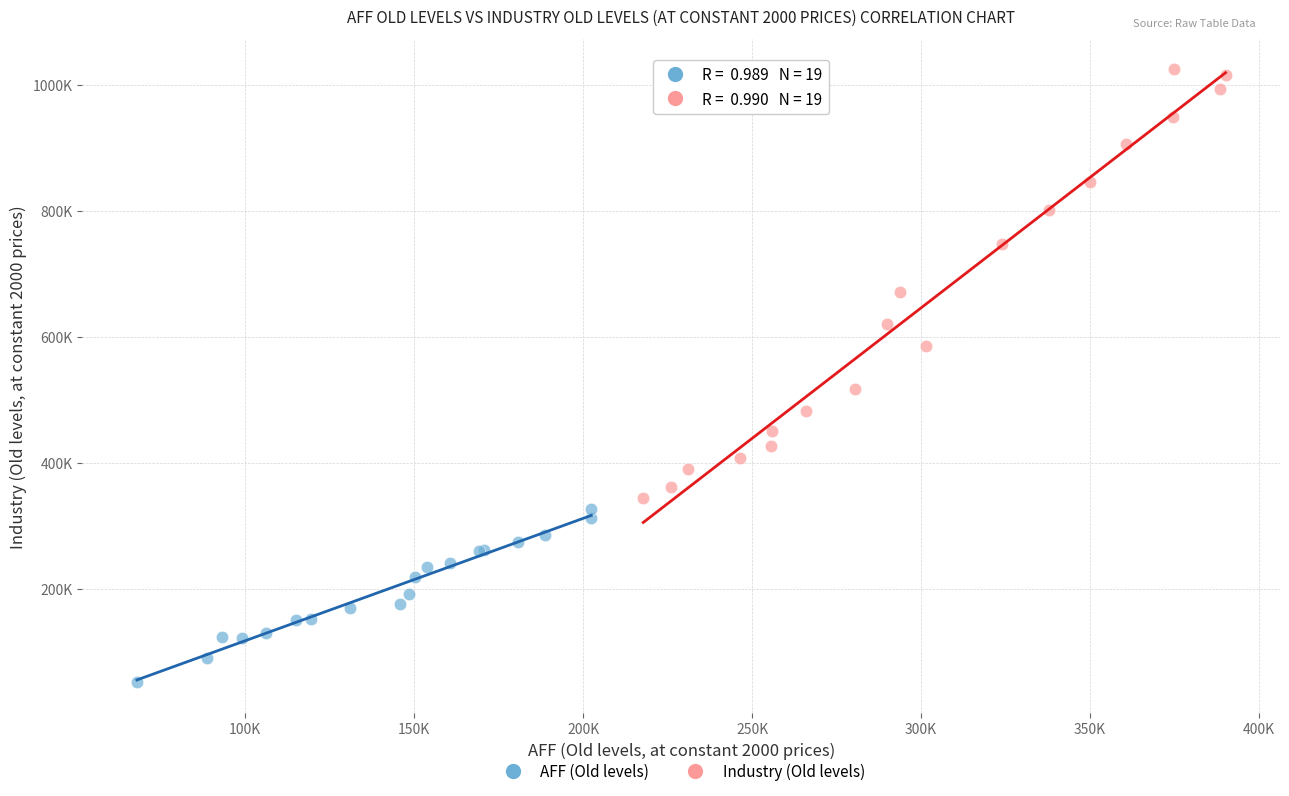

Which series reaches the maximum Y coordinate?

Industry (Old levels)